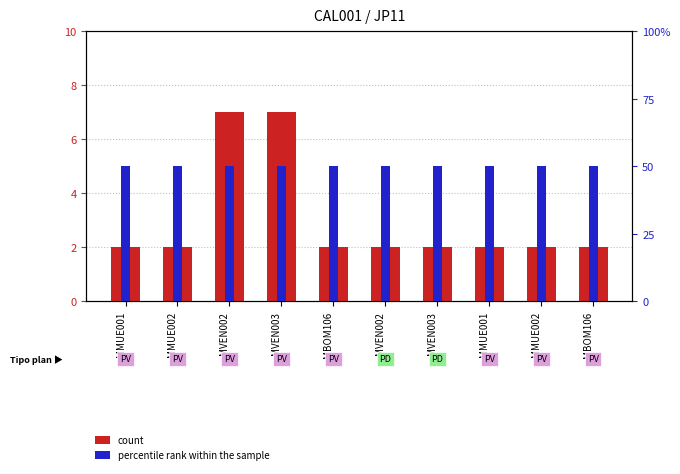

What is the highest value of the count series?

7